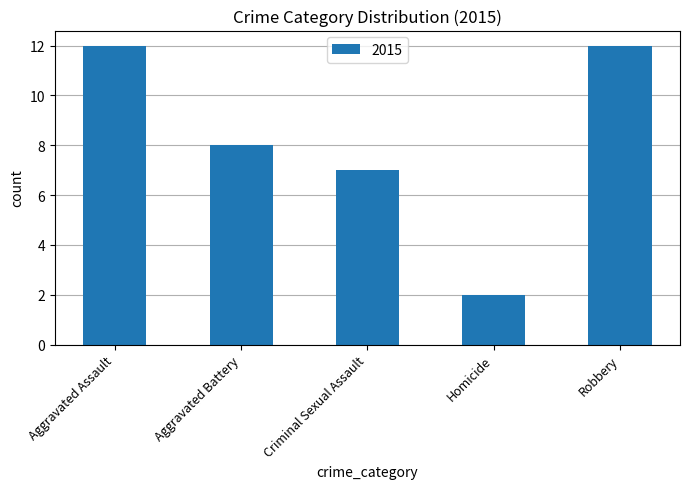

What is the approximate value at Criminal Sexual Assault, to the nearest 5?

5